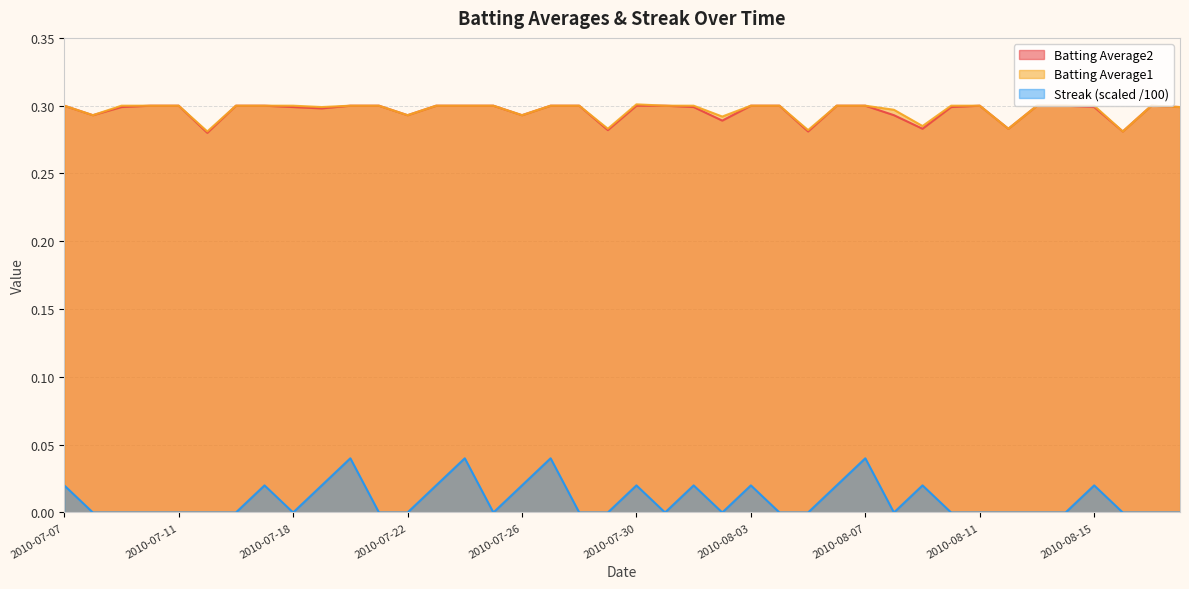

Which series has the widest spread of values?

Streak (scaled /100)